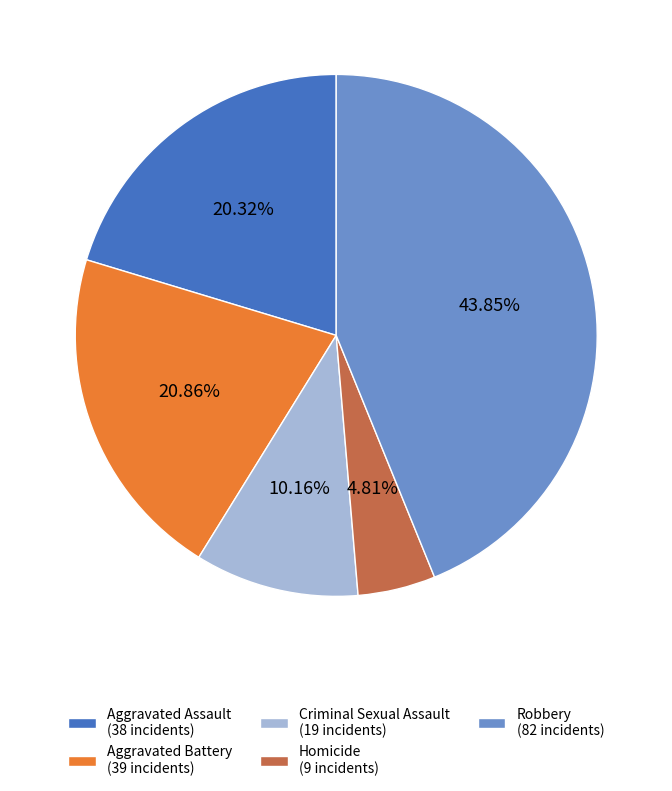

What is the largest slice in the pie chart?

Robbery